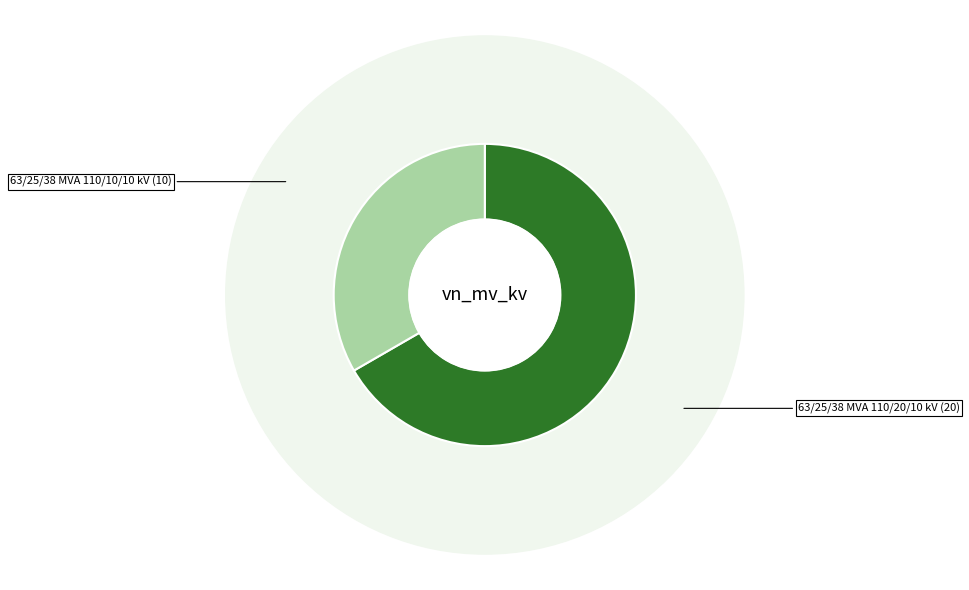

How many segments does this pie chart have?

2